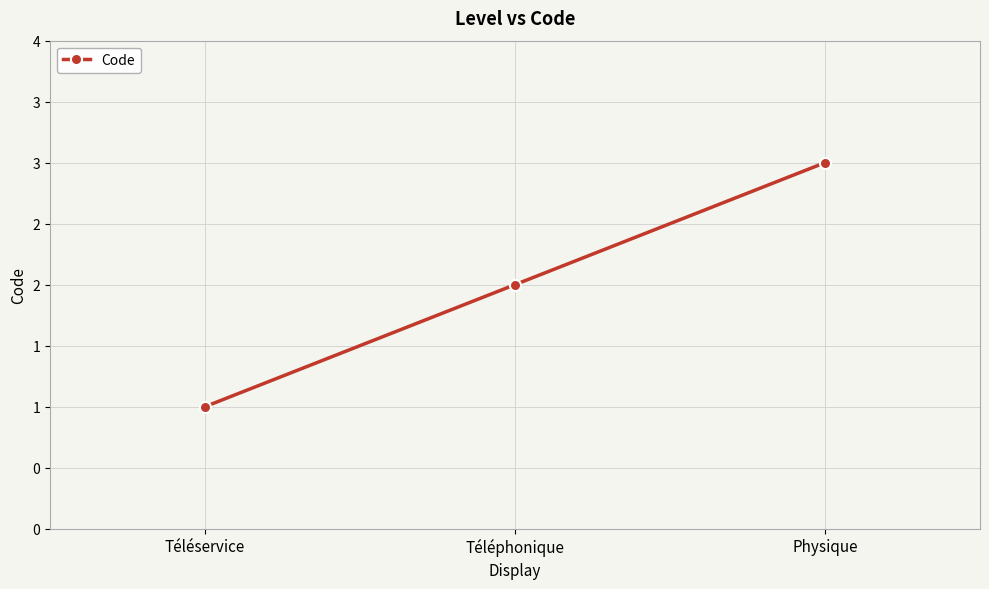

What is the maximum value shown in the chart?

3